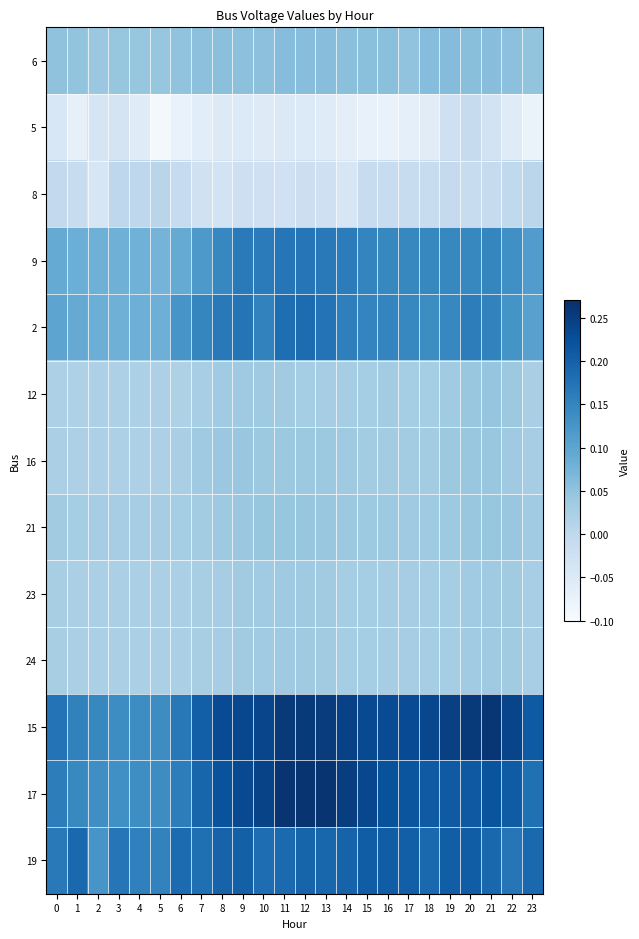

Which category has the lowest value across all series?

5